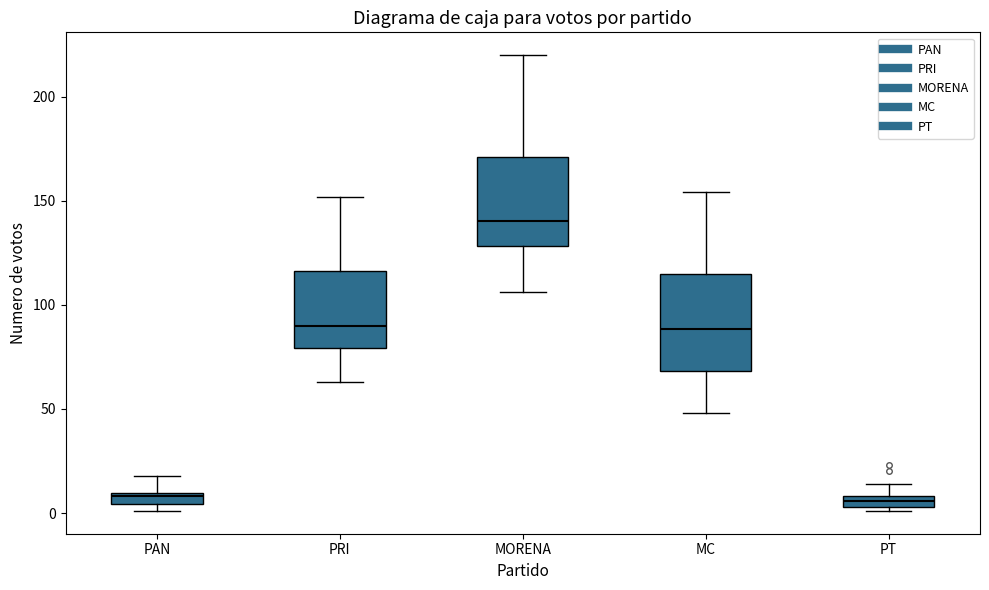

Where does the lower whisker of the box for PRI end on the y-axis? The values are not printed on the chart, so give them approximately, as read against the axis.

65